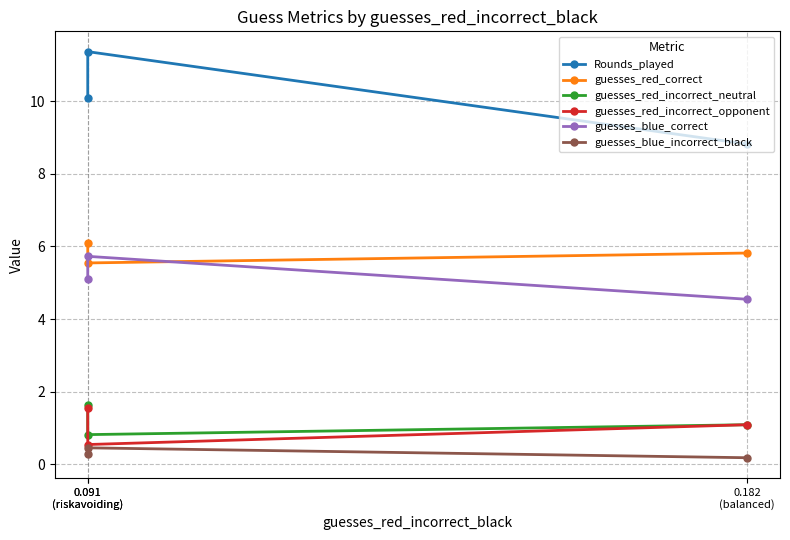

At how many categories does at least one series exceed 3?

3